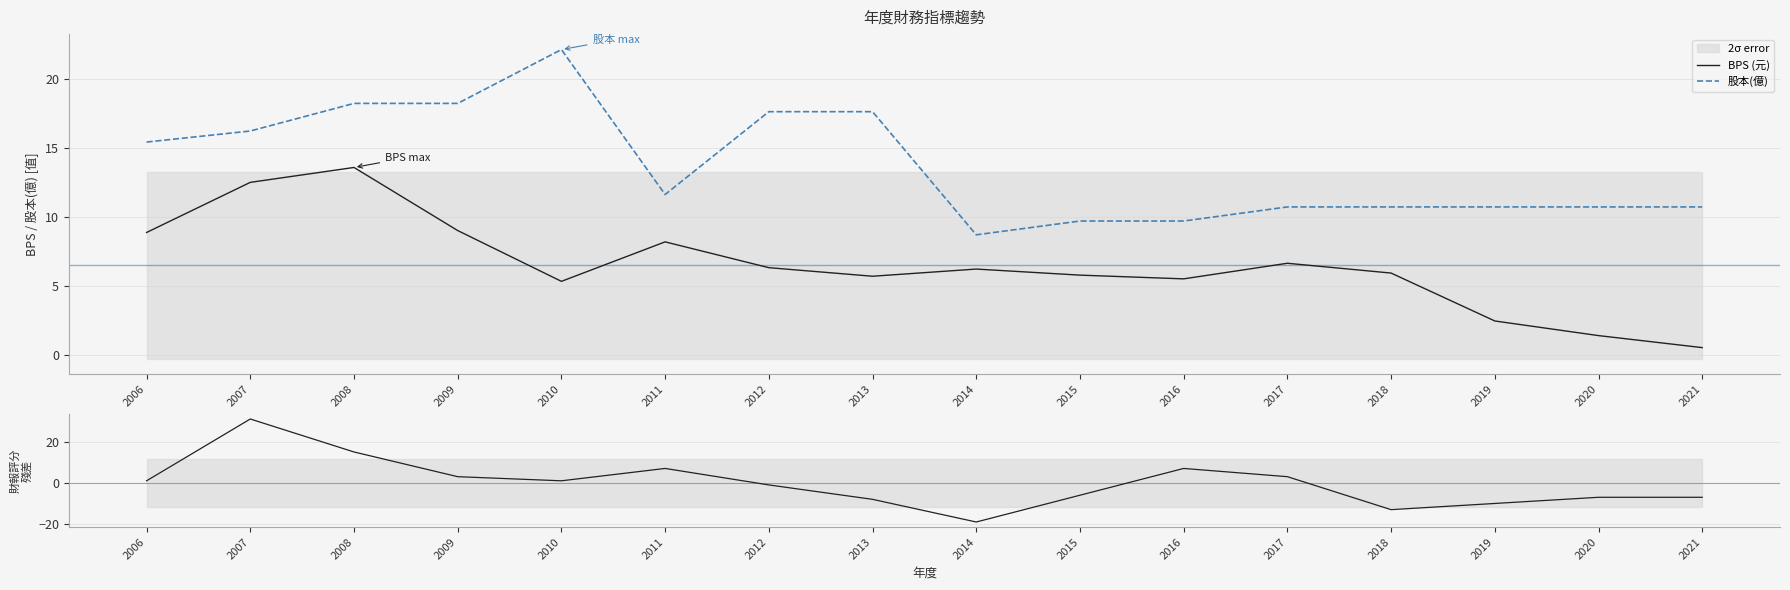

What is the difference between the highest and lowest values at 2019?

20.5